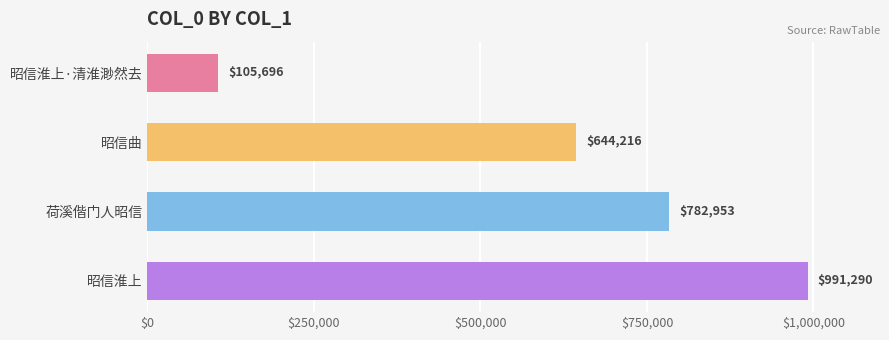

What is the value of the 2nd bar from the top?

644216